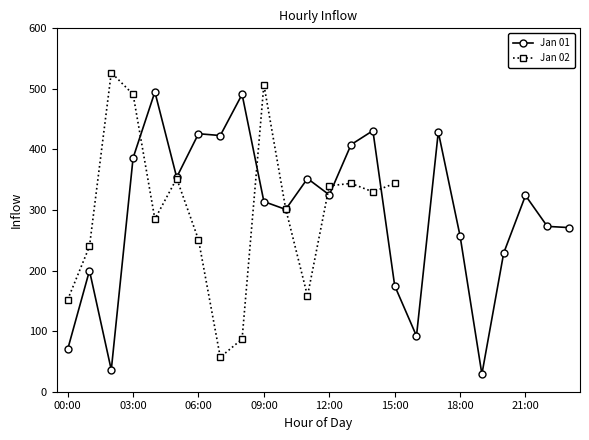

Where is the first local minimum?

02:00